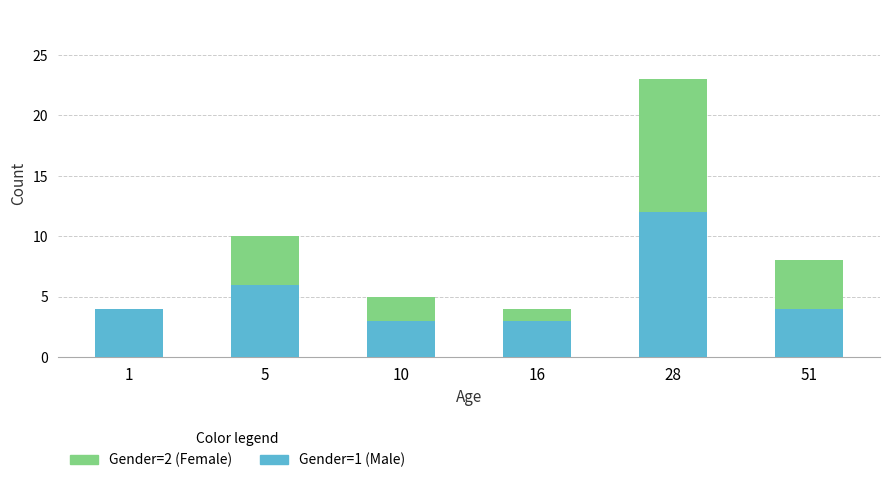

True or false: Gender=1 (Male) has a value of 7 at 28.

False